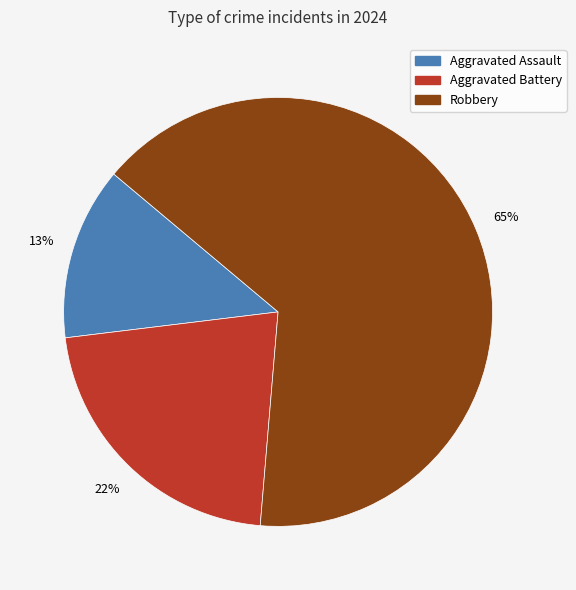

Is the sum of Aggravated Battery and Robbery greater than half?

Yes